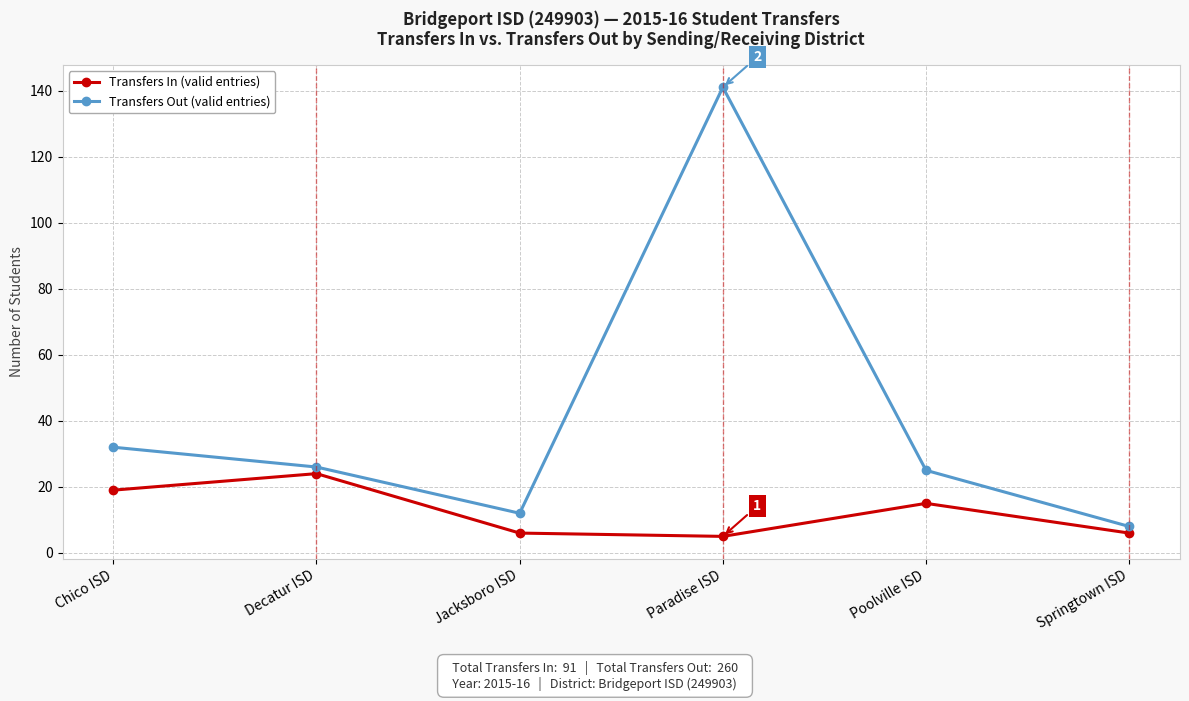

Which label corresponds to the largest value in the chart?

Paradise ISD